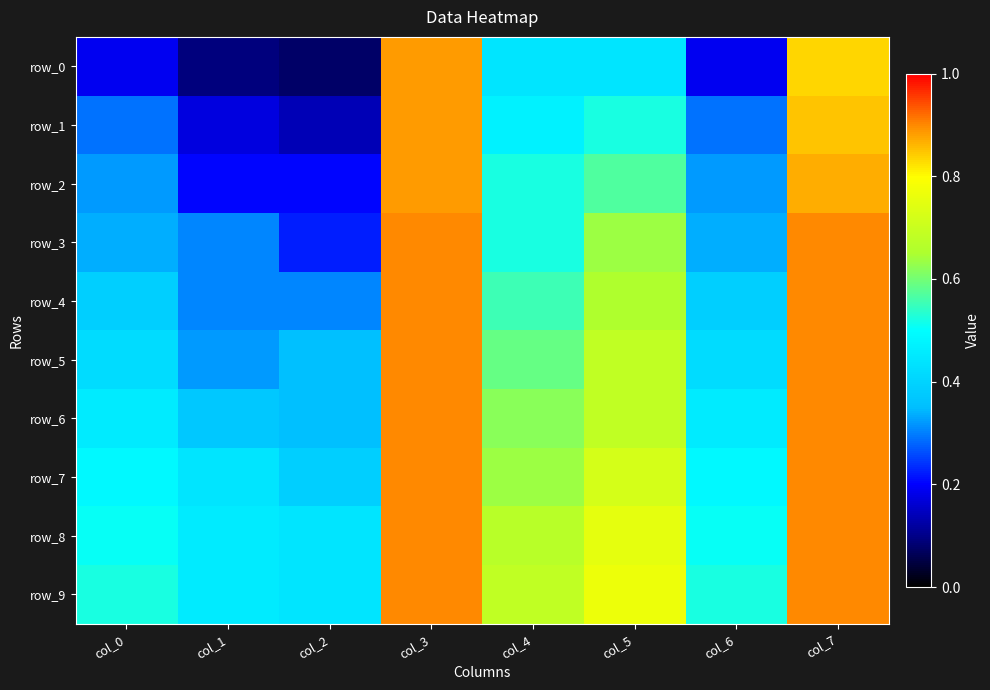

Is it true that row_7 equals 0.6 at col_4?

True